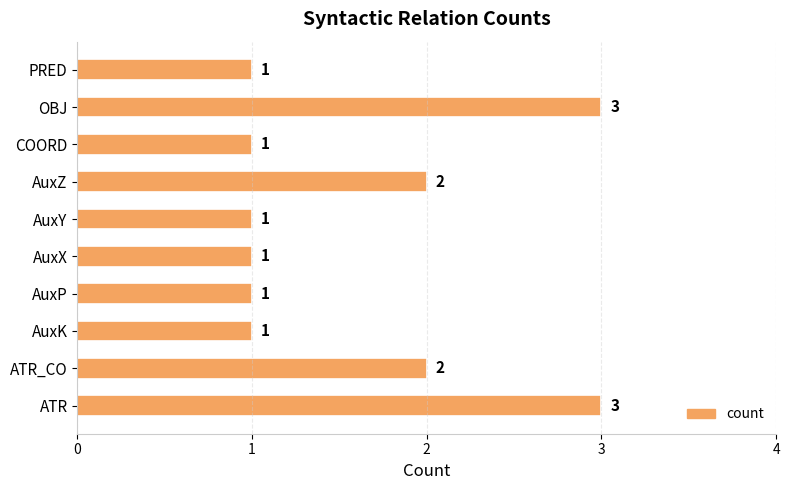

What is the ratio of the value at AuxP to the value at AuxZ?

0.5